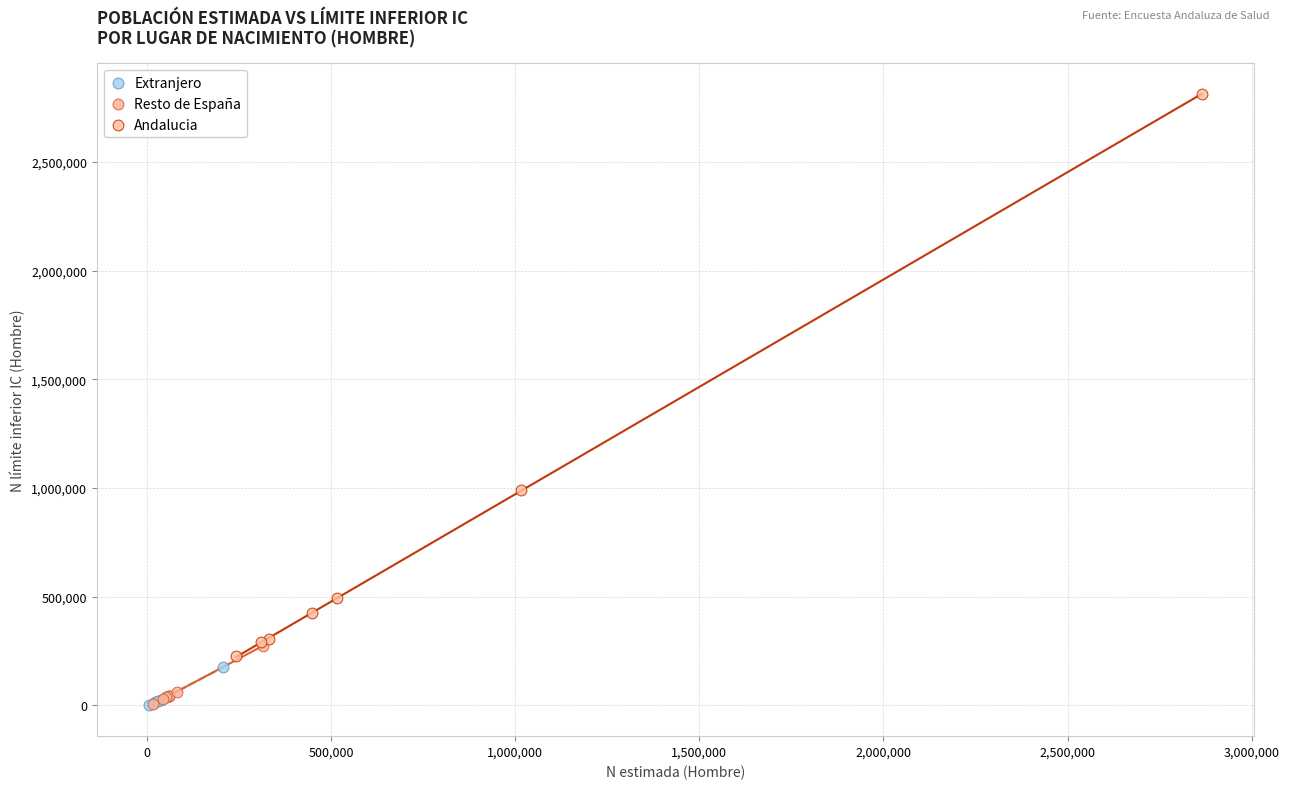

Which series has the largest Y range (max minus min)?

Andalucia